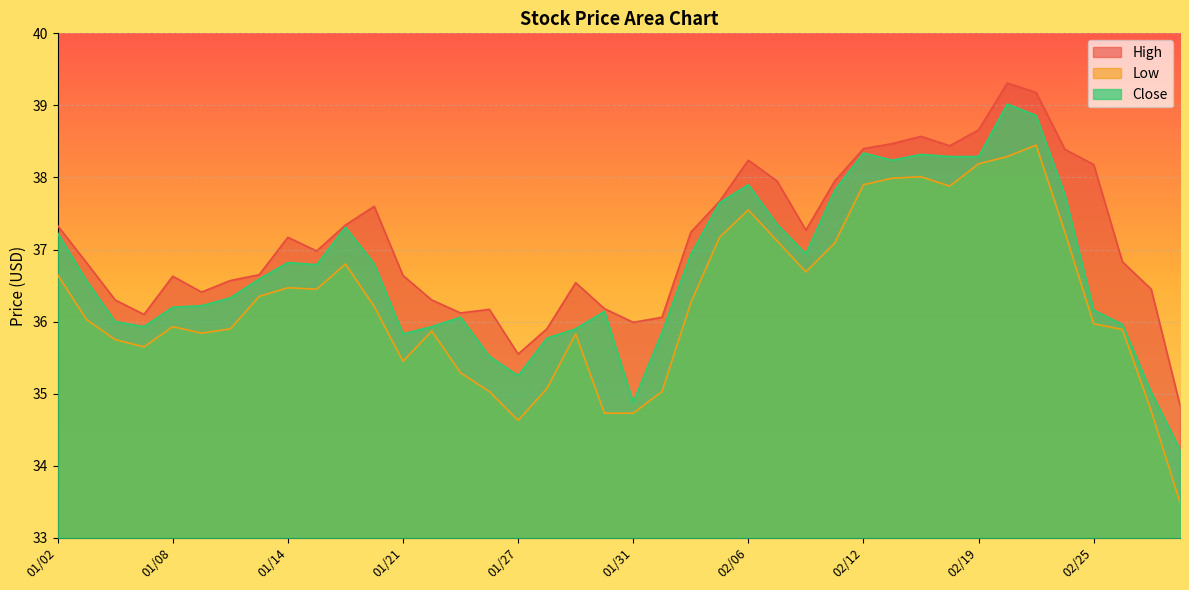

Rank the series by their average value, from highest to lowest.

High, Close, Low